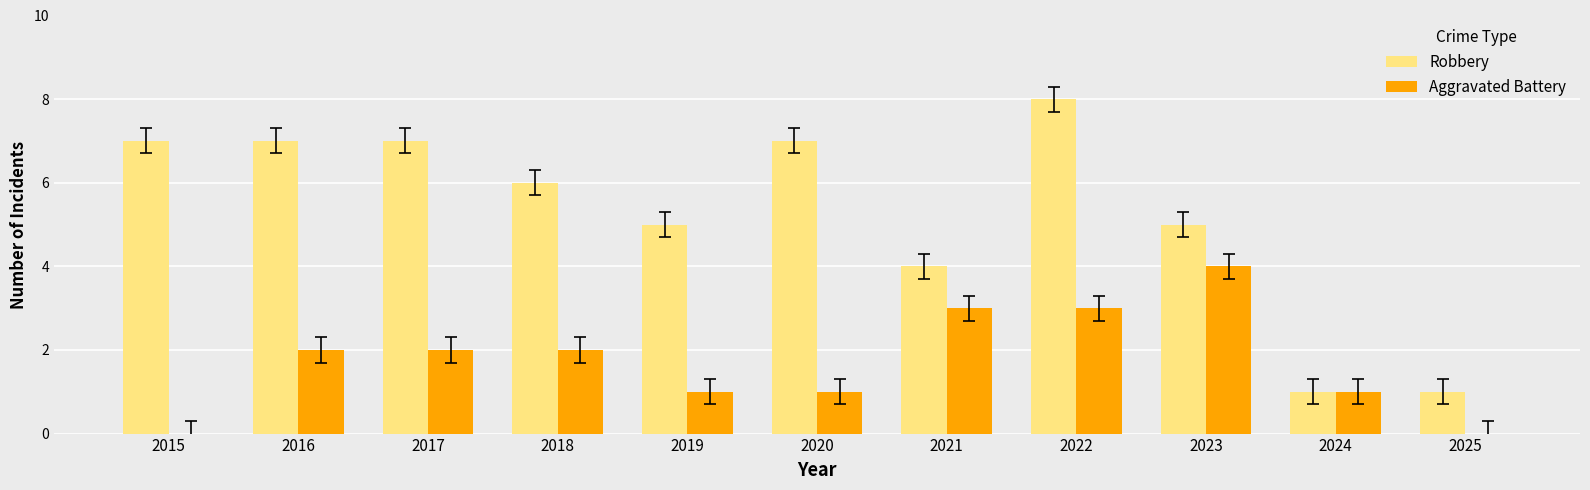

What is the highest value of the Aggravated Battery series?

4